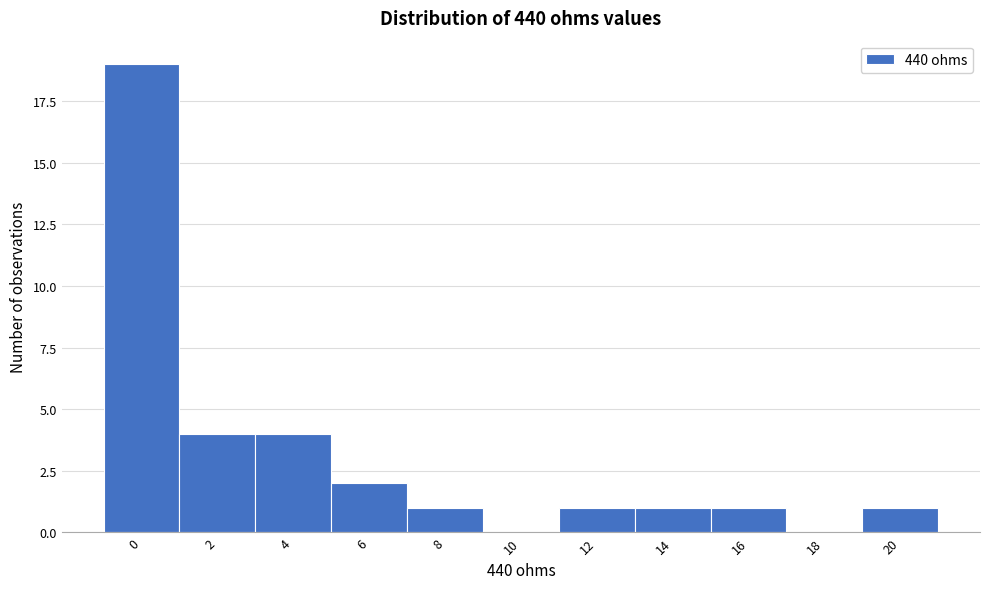

Reading right to left, extract all data points from this chart.

20=1	18=0	16=1	14=1	12=1	10=0	8=1	6=2	4=4	2=4	0=19